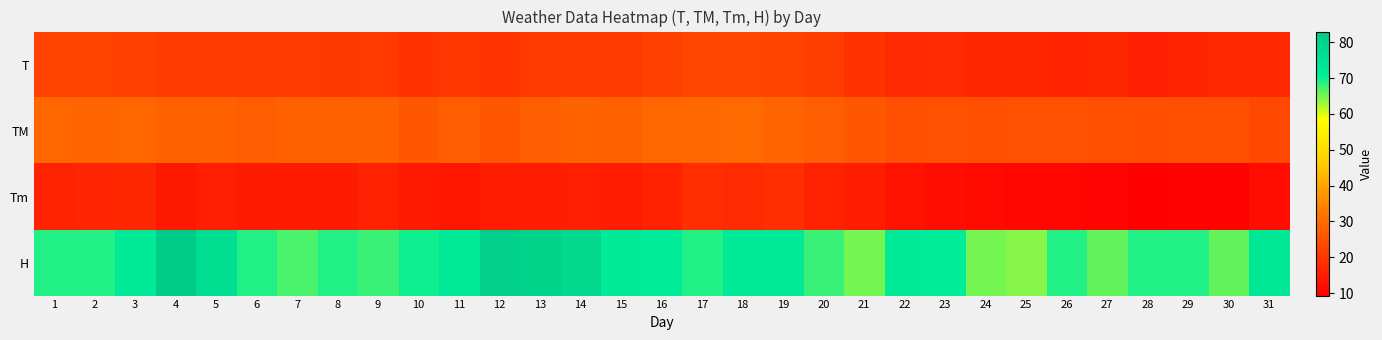

Which series has the largest range (max minus min)?

H